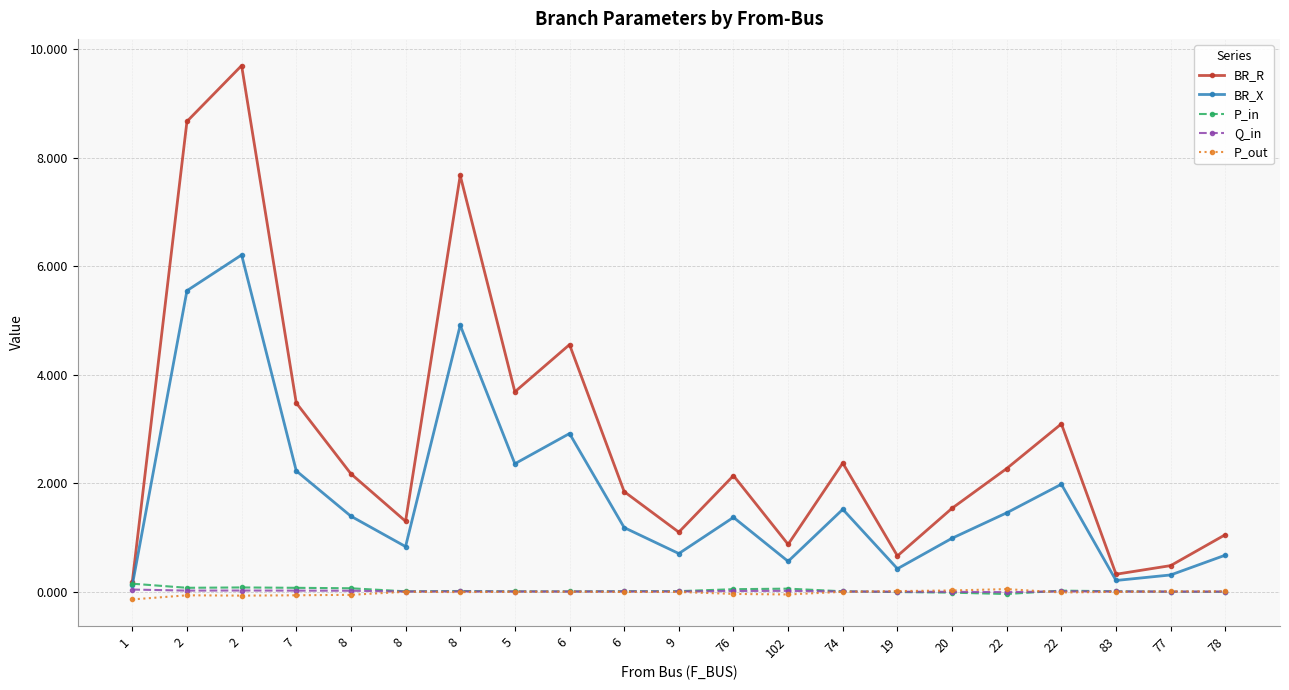

What is the value of the BR_R point at the 1st from the left?

0.2